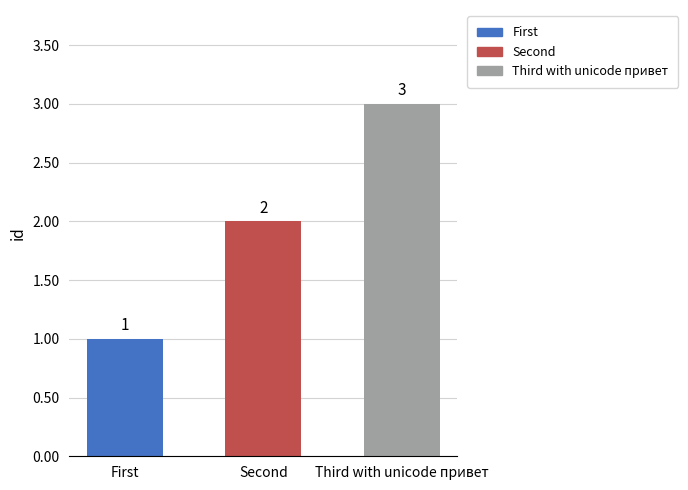

How many values are below 2?

1